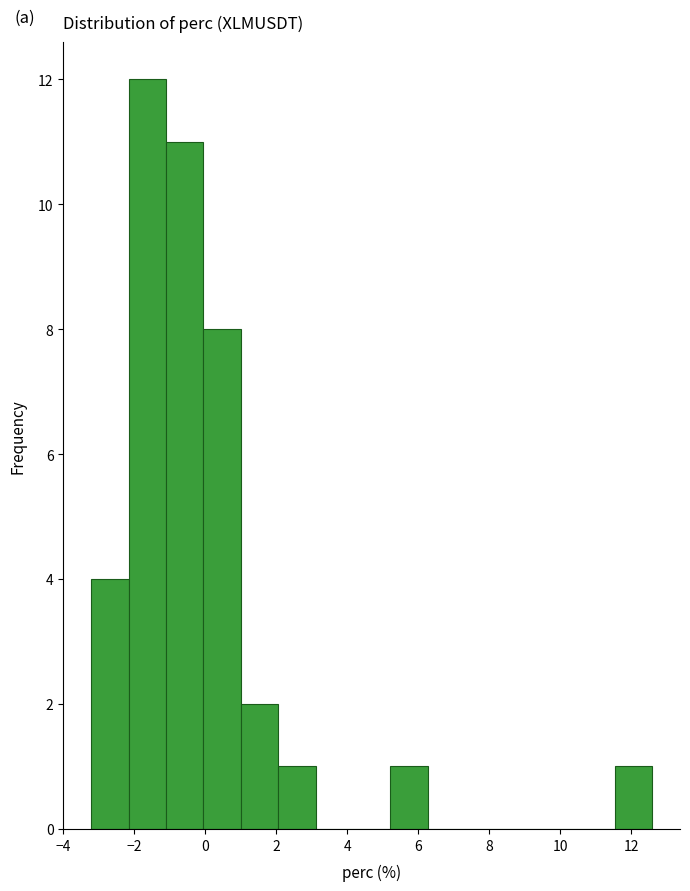

Reading left to right, list every bar in this chart as the range it spans on the x-axis followed by its height. Neither the bar edges nor the heights are printed on the chart, so give them approximately, as read against the axes.

-3.2 to -2.2: 4
-2.2 to -1.2: 12
-1.2 to 0.0: 11
0.0 to 1.0: 8
1.0 to 2.0: 2
2.0 to 3.2: 1
3.2 to 4.2: 0
4.2 to 5.2: 0
5.2 to 6.2: 1
6.2 to 7.4: 0
7.4 to 8.4: 0
8.4 to 9.4: 0
9.4 to 10.4: 0
10.4 to 11.6: 0
11.6 to 12.6: 1